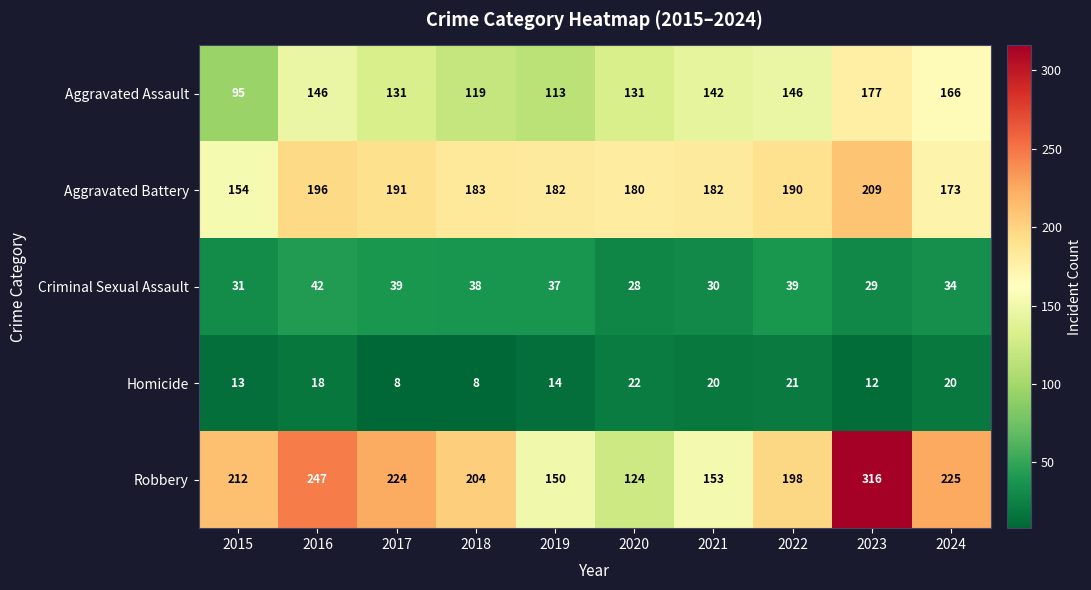

List the series in order of their peak value, highest first.

Robbery, Aggravated Battery, Aggravated Assault, Criminal Sexual Assault, Homicide